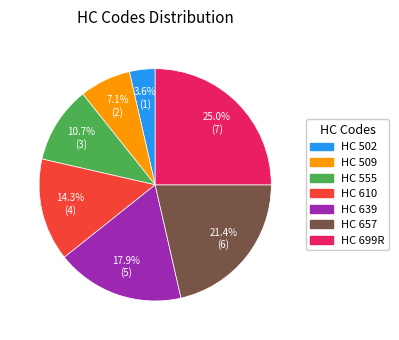

Does any single category account for the majority?

No